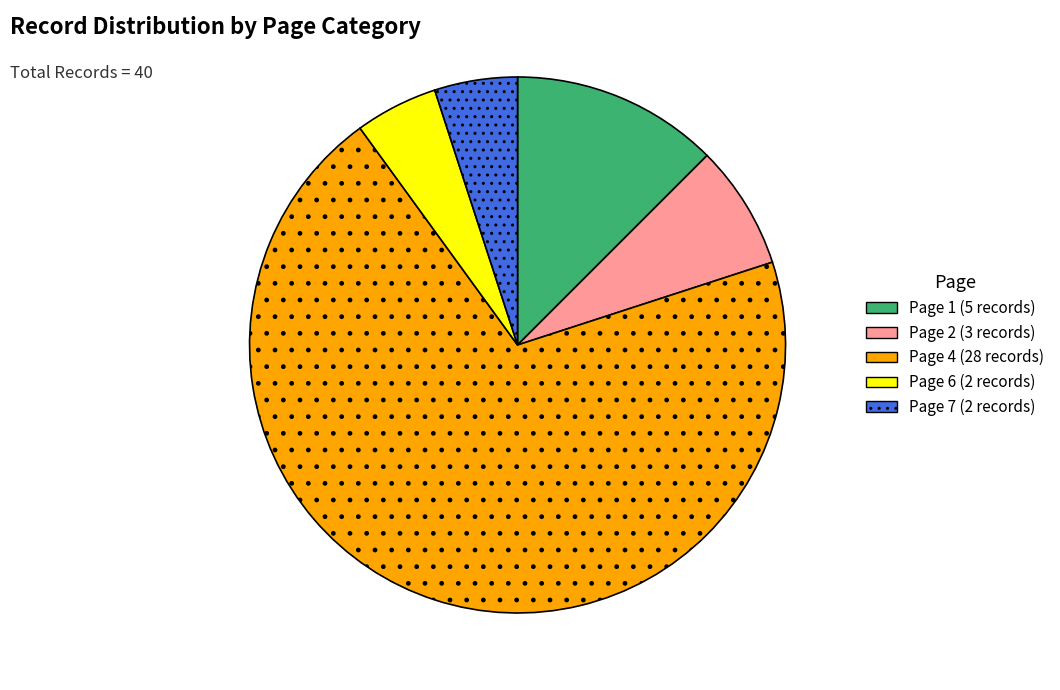

Which category has the biggest portion of the pie?

Page 4